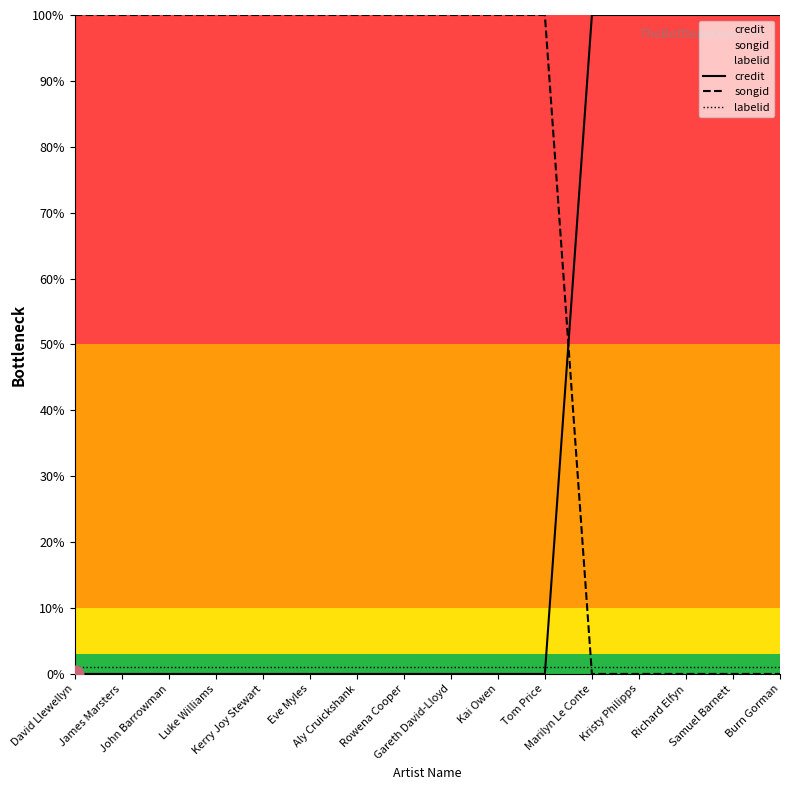

Rank the series at Kerry Joy Stewart from highest to lowest value.

songid, labelid, credit